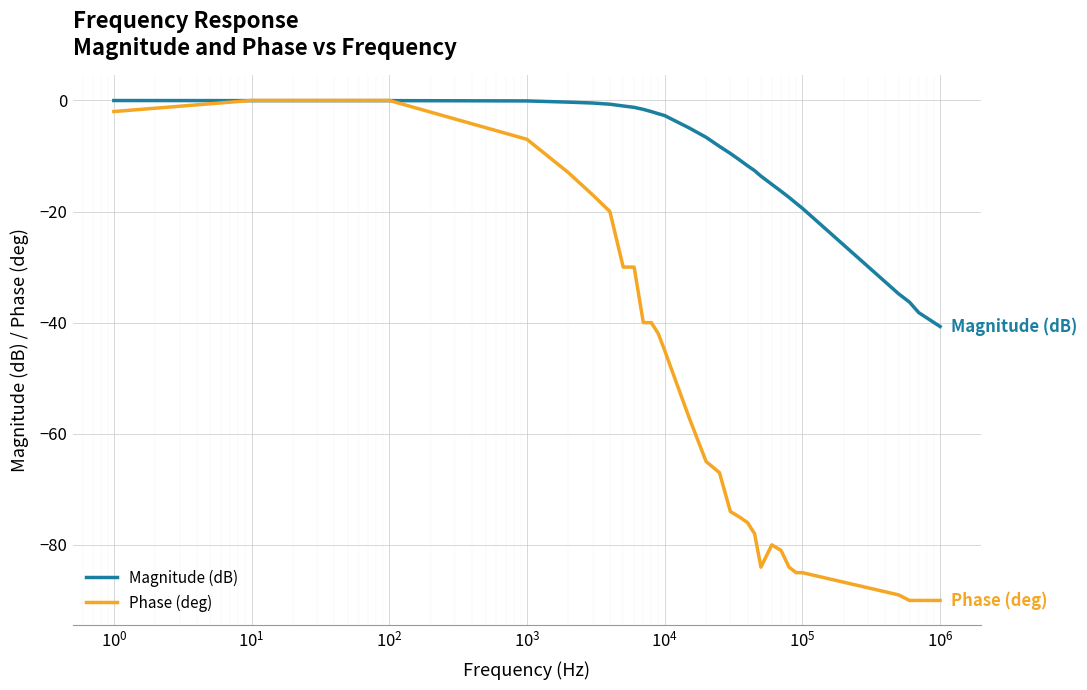

Which series has the largest total across all categories?

Magnitude (dB)